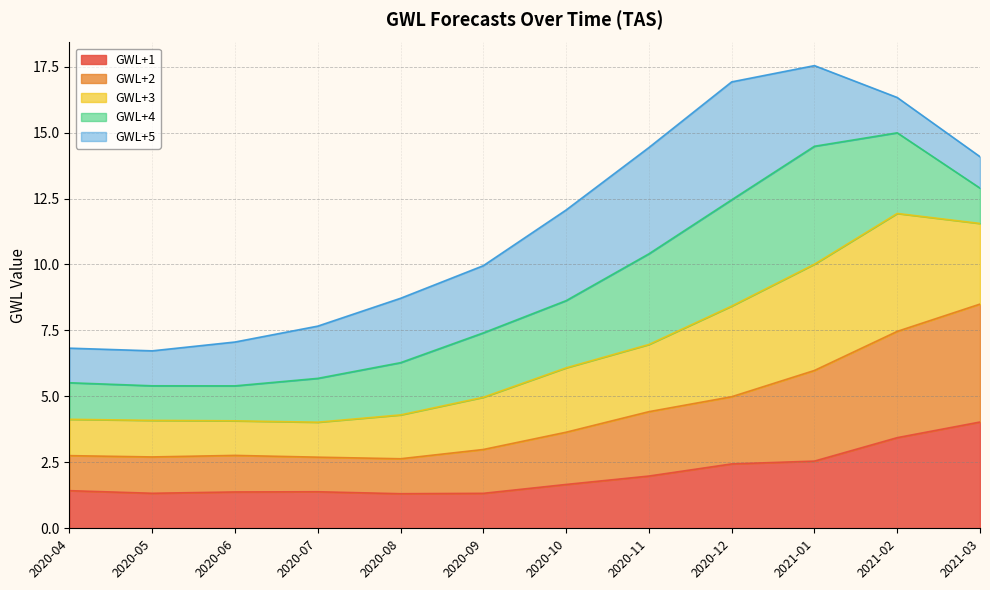

Which series has the widest spread of values?

GWL+3